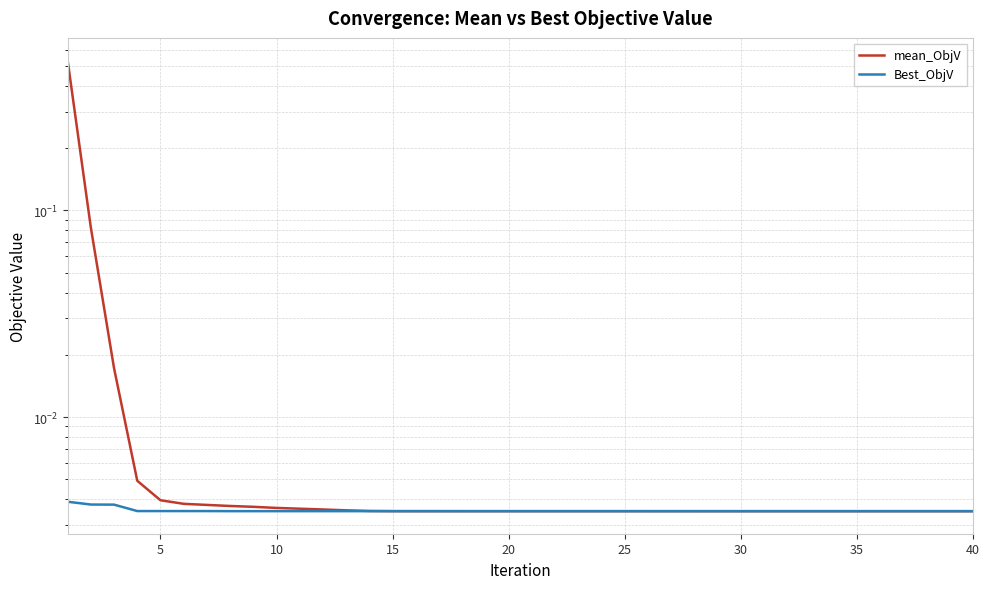

List the series in order of their peak value, highest first.

mean_ObjV, Best_ObjV